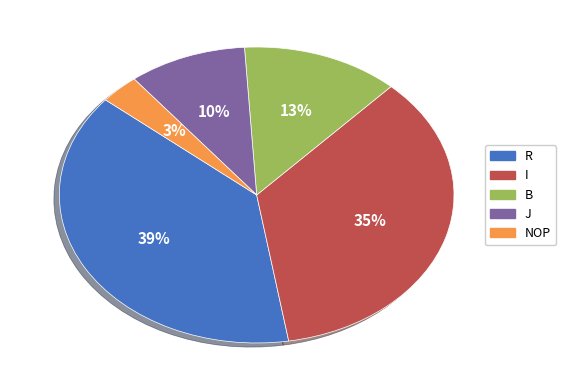

Rank the categories by value from highest to lowest.

R, I, B, J, NOP